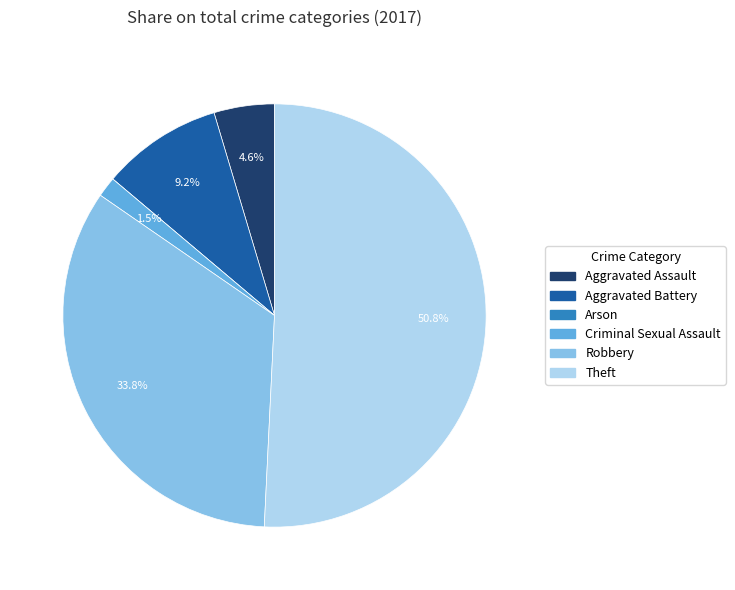

Combined, do Criminal Sexual Assault and Aggravated Battery account for over 50%?

No